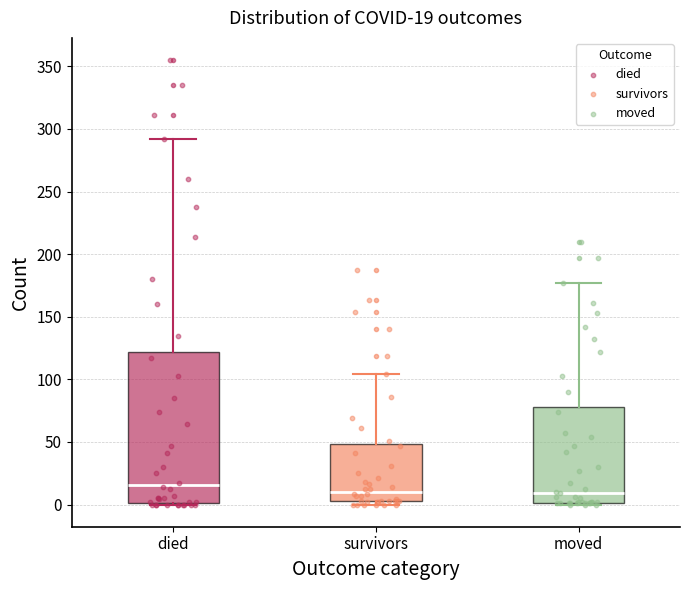

Comparing the boxes themselves (not the whiskers), which one is the tallest?

died